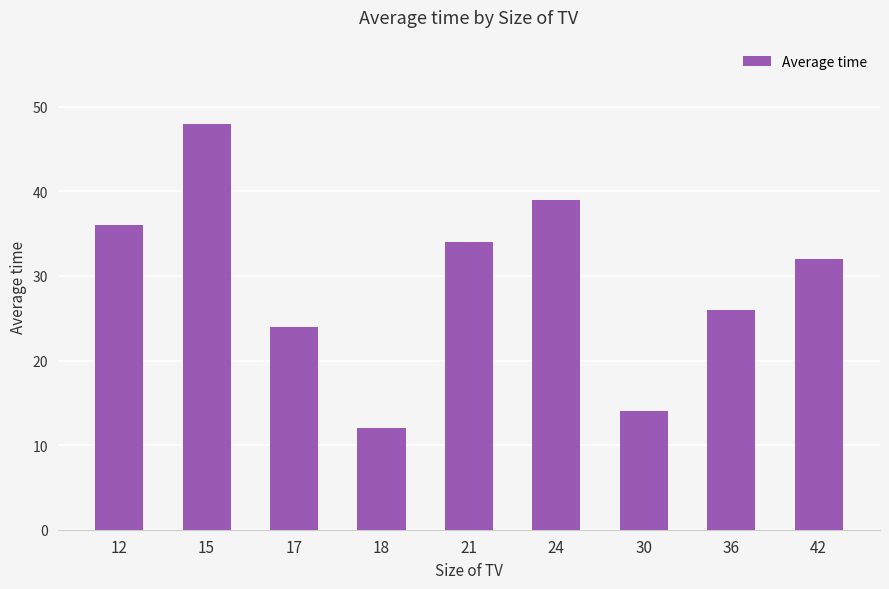

Does the chart contain any negative values?

No